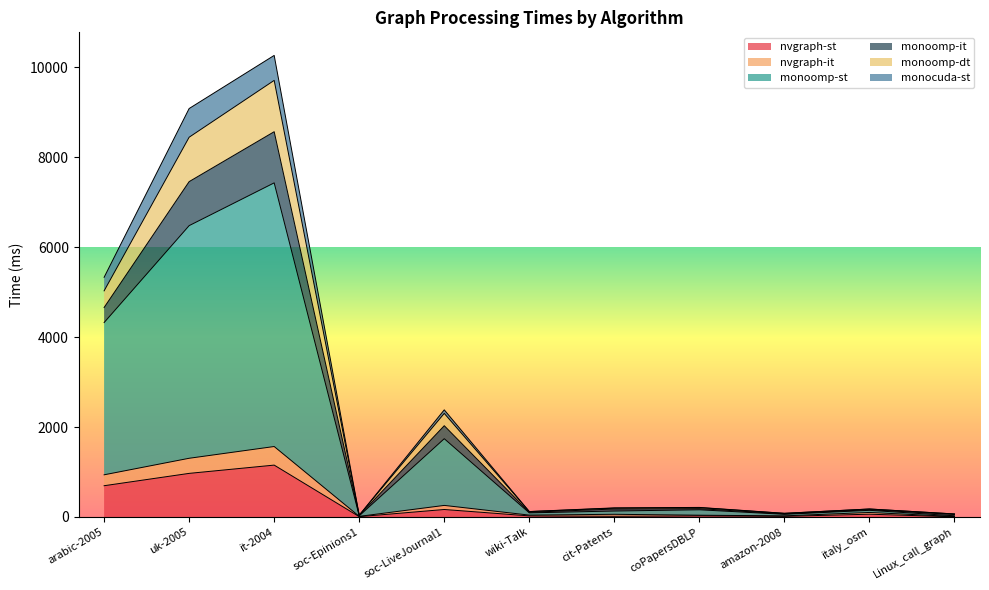

Does the chart display data point markers on the line(s)?

No